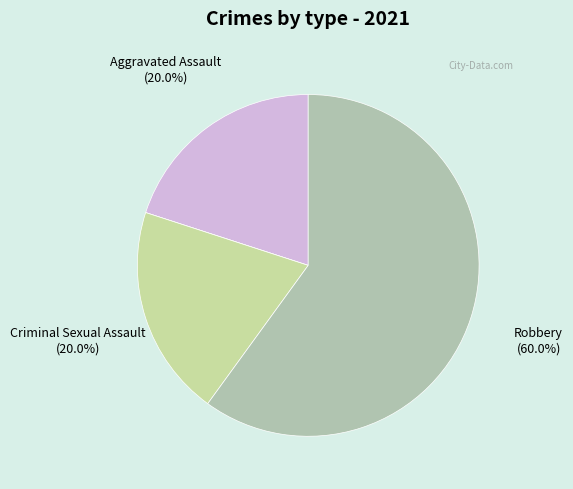

How many segments does this pie chart have?

4